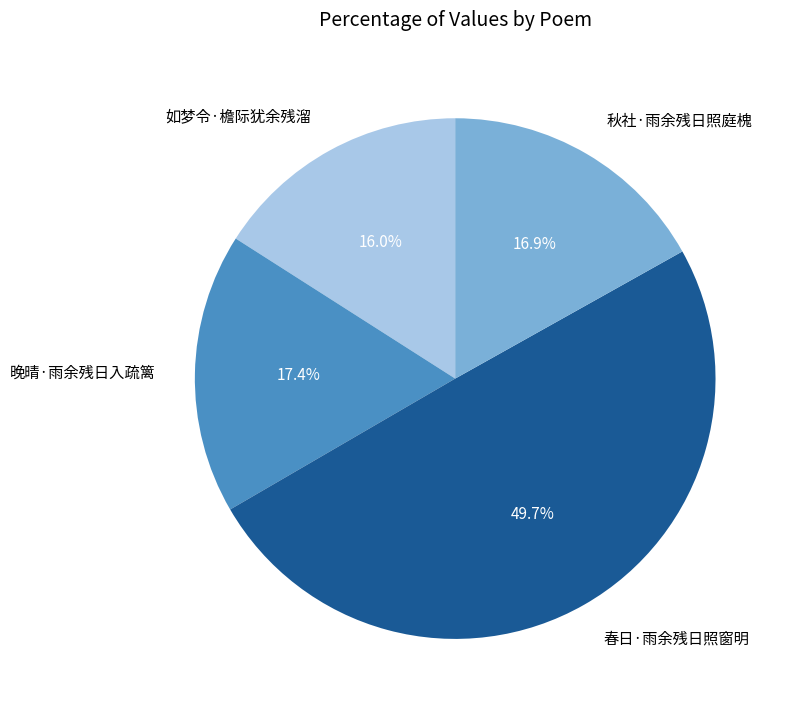

How many slices are in this pie chart?

4